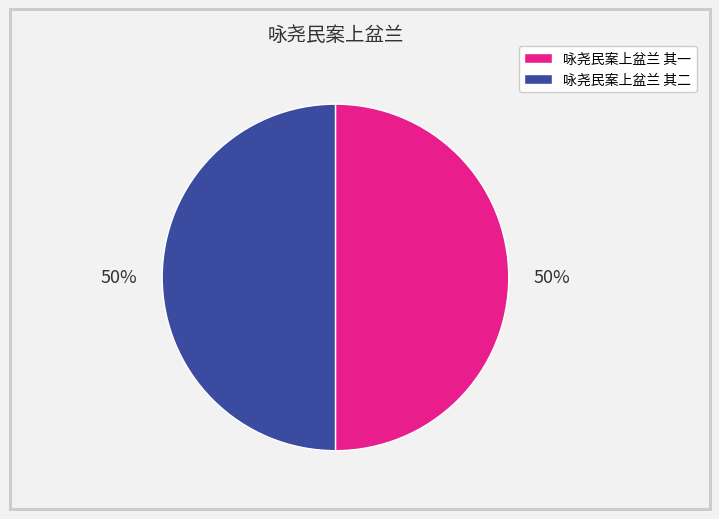

Is the sum of 咏尧民案上盆兰 其二 and 咏尧民案上盆兰 其一 greater than half?

Yes